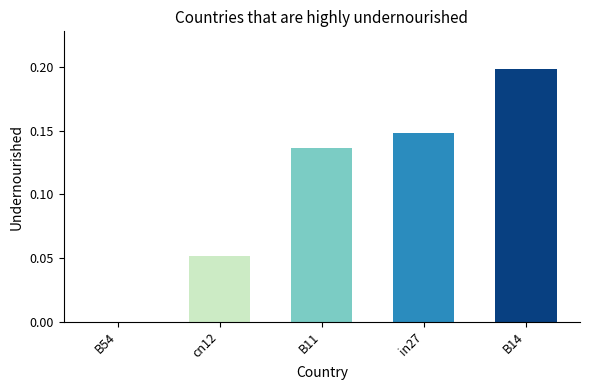

Which category has the highest value across all series?

B14